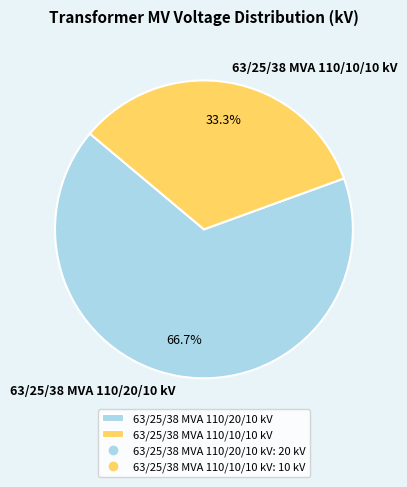

True or false: 63/25/38 MVA 110/10/10 kV accounts for 33% of the total.

True